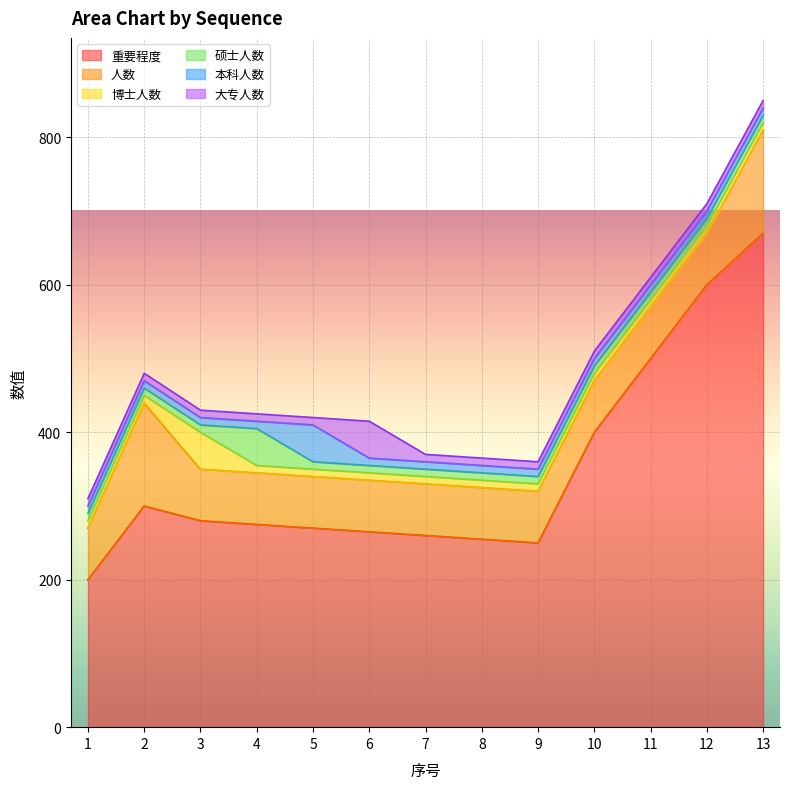

What is the sum of the 本科人数 values at 9 and 6?

20